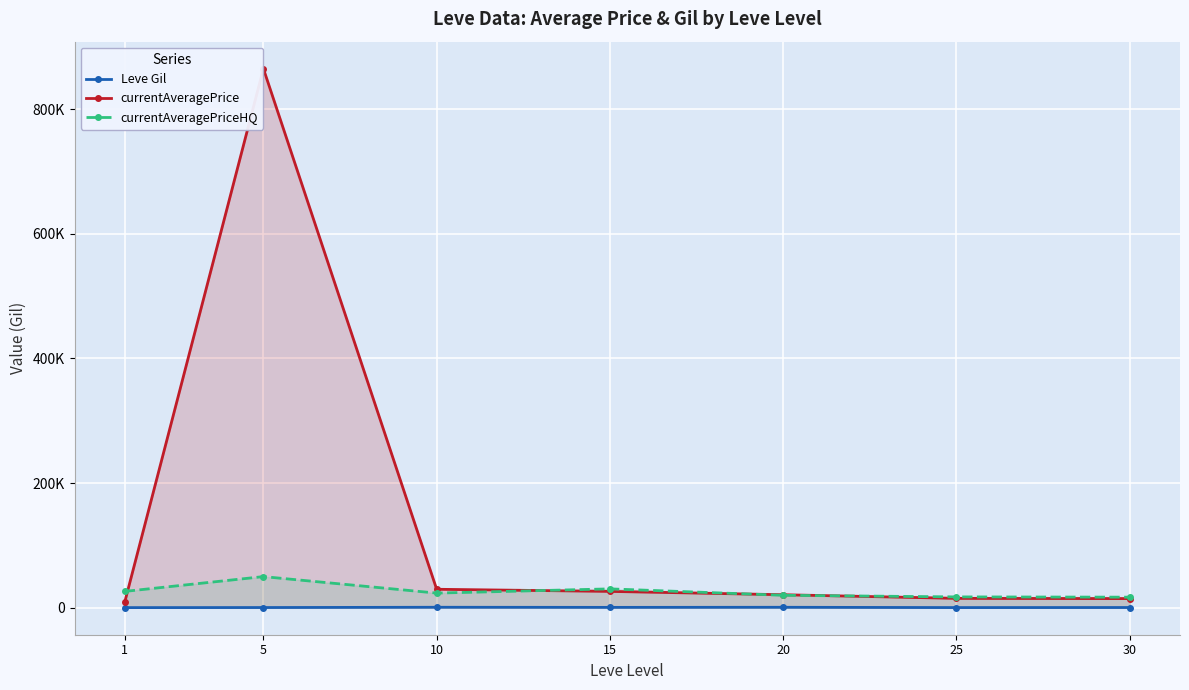

At which category does the chart reach its peak across all series?

5